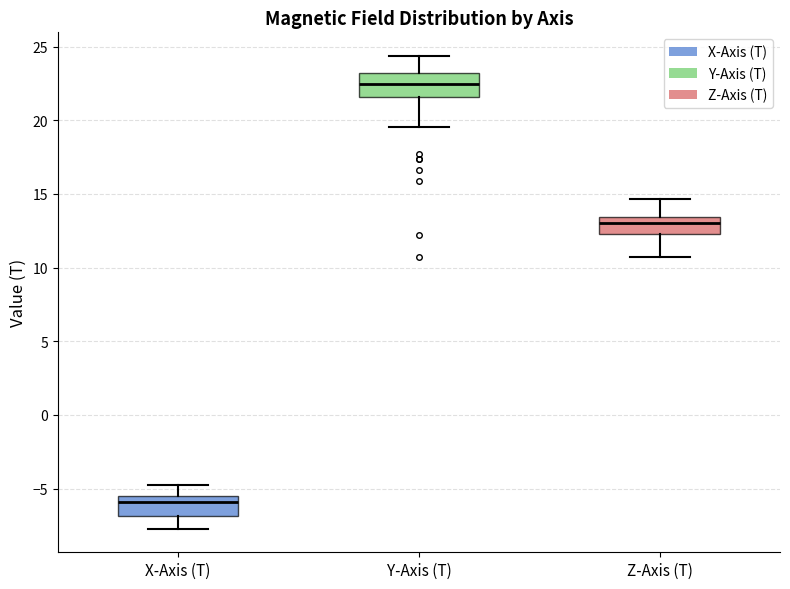

Reading left to right, transcribe this box plot: for each box, give where its median line is, the range the box spans, and where its two whiskers end, as read against the y-axis. The values are not printed on the chart, so give them approximately, as read against the axis.

X-Axis (T): median -6.0, box -7.0 to -5.5, whiskers -7.5 to -5.0
Y-Axis (T): median 22.5, box 21.5 to 23.0, whiskers 19.5 to 24.5
Z-Axis (T): median 13.0, box 12.5 to 13.5, whiskers 10.5 to 14.5